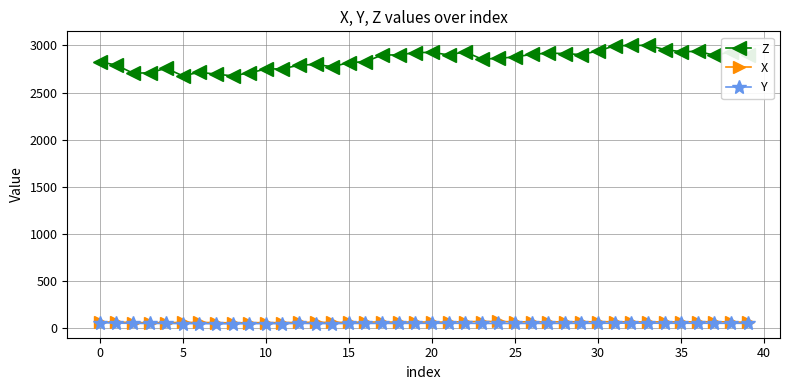

Which series has the largest total across all categories?

Z